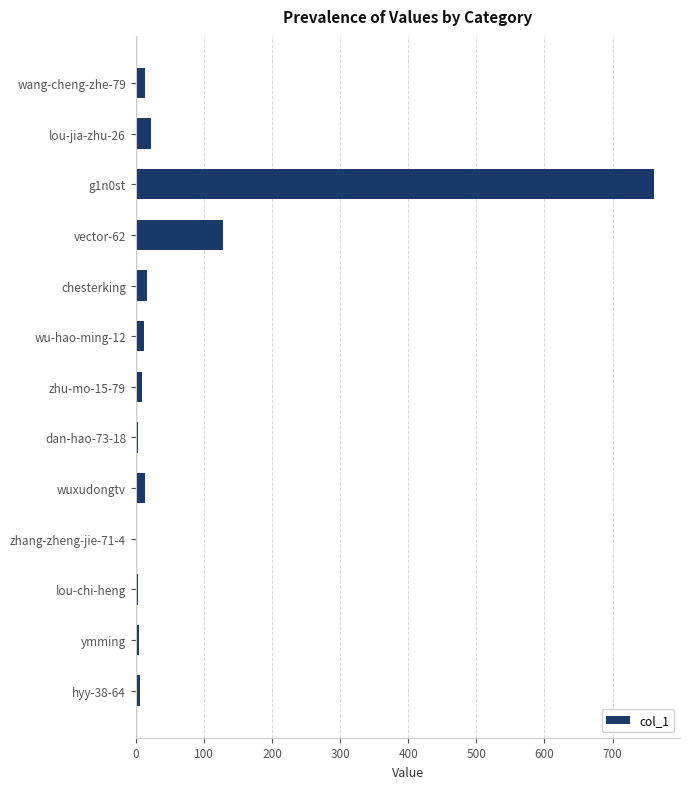

What is the average value?

77